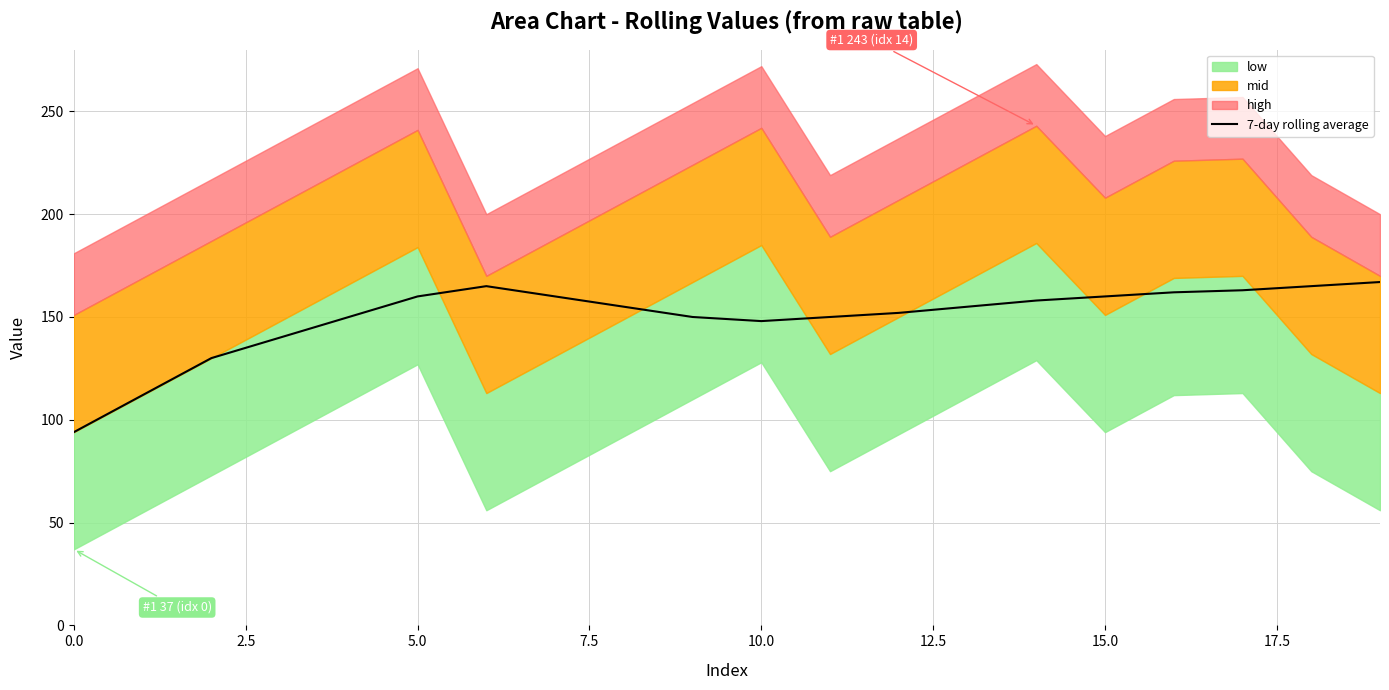

Does the chart have visible grid lines?

Yes